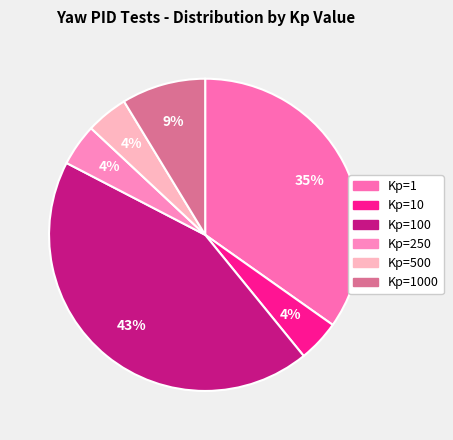

What percentage is the Kp=1 slice, to the nearest percent?

35%